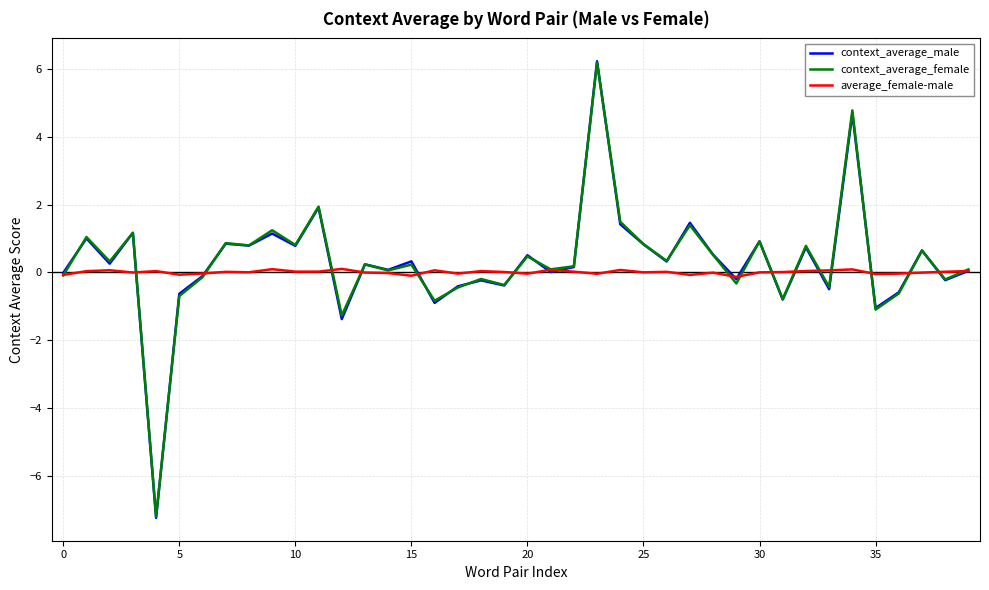

What is the minimum value for context_average_female?

-7.2